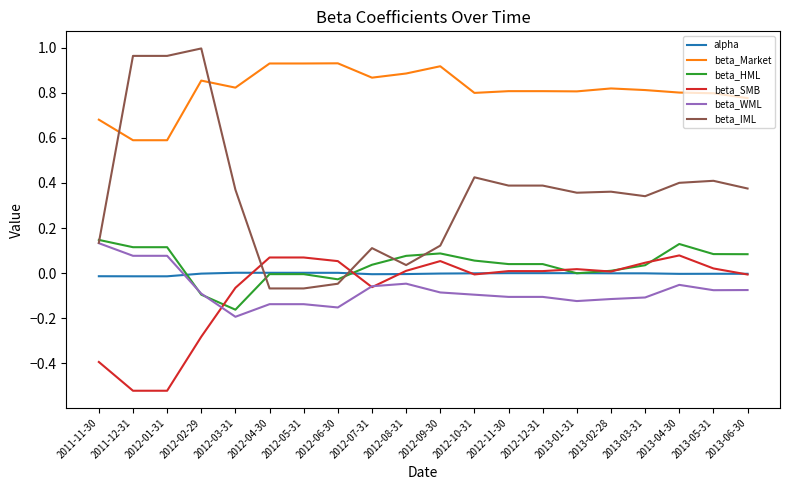

Which series has the largest total across all categories?

beta_Market